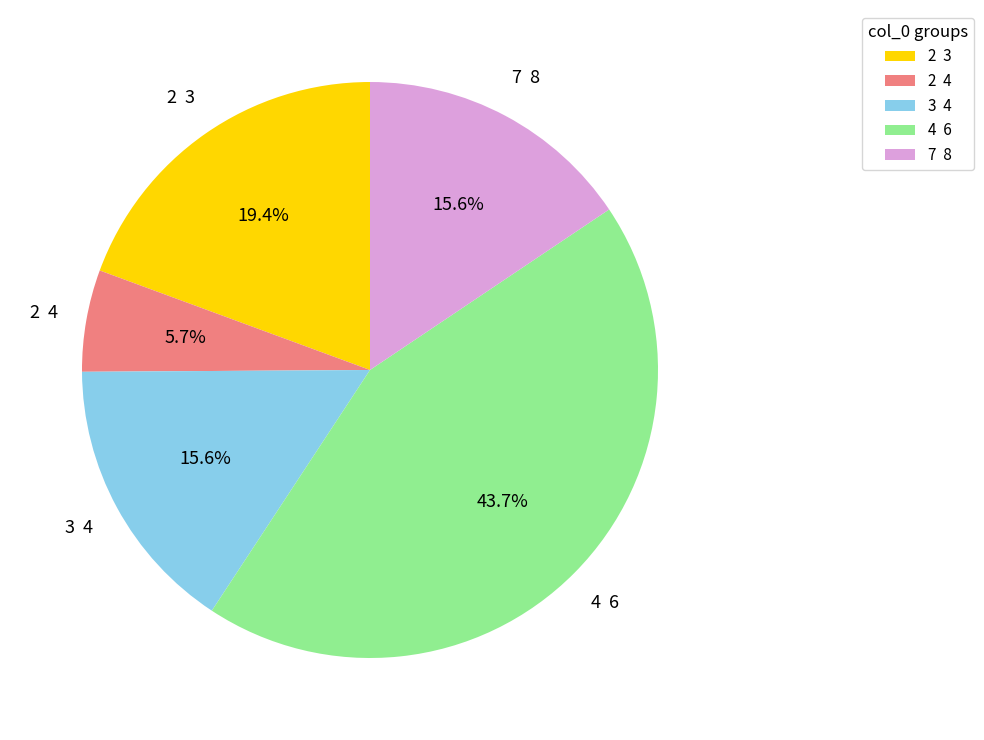

Combined, do 4 6 and 3 4 account for over 50%?

Yes